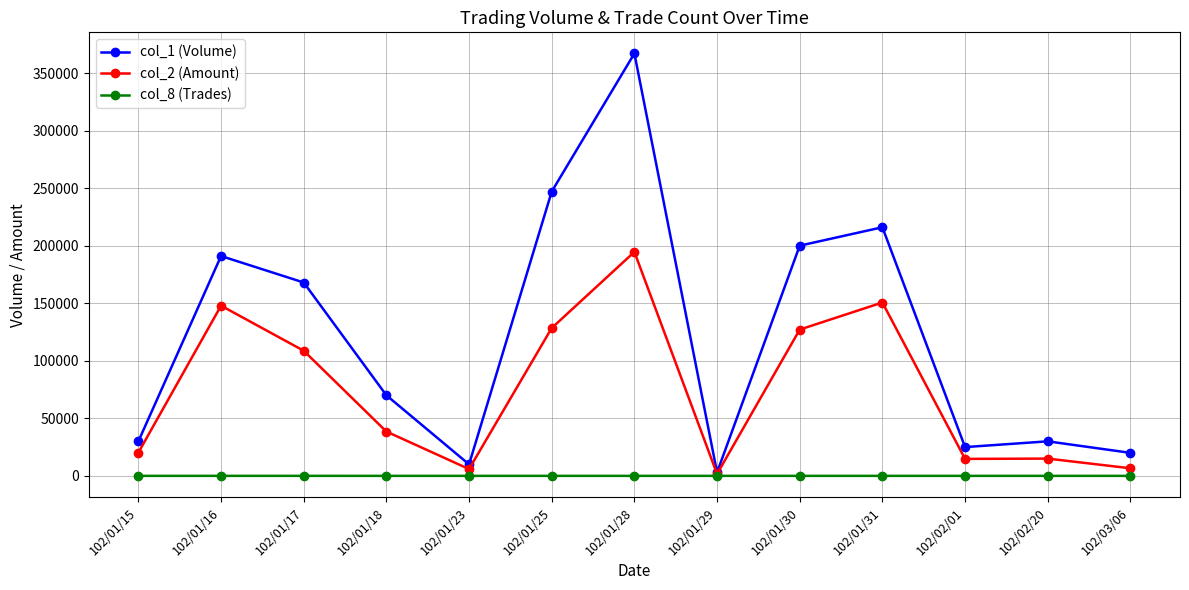

At 102/01/25, list the series in order from smallest to largest.

col_8 (Trades), col_2 (Amount), col_1 (Volume)